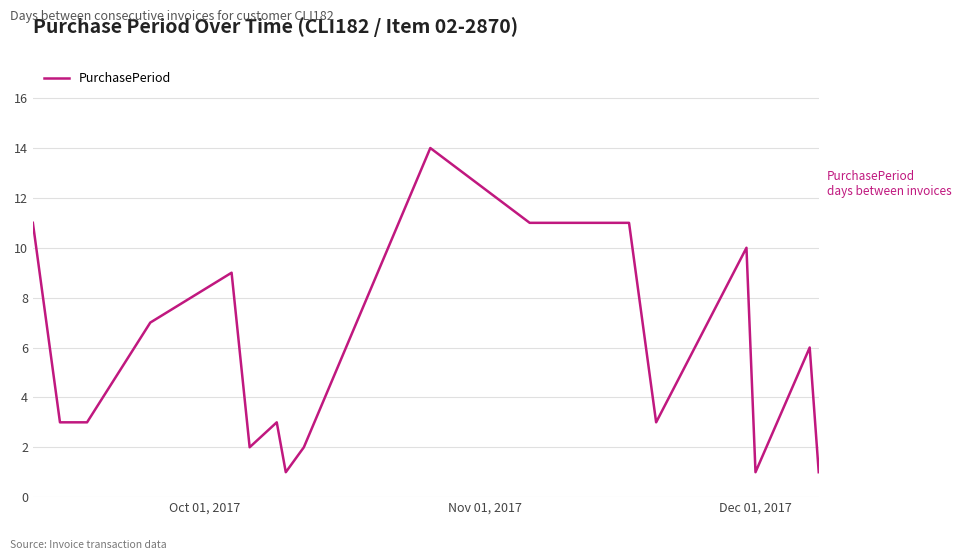

What is the difference between the maximum and minimum values?

13